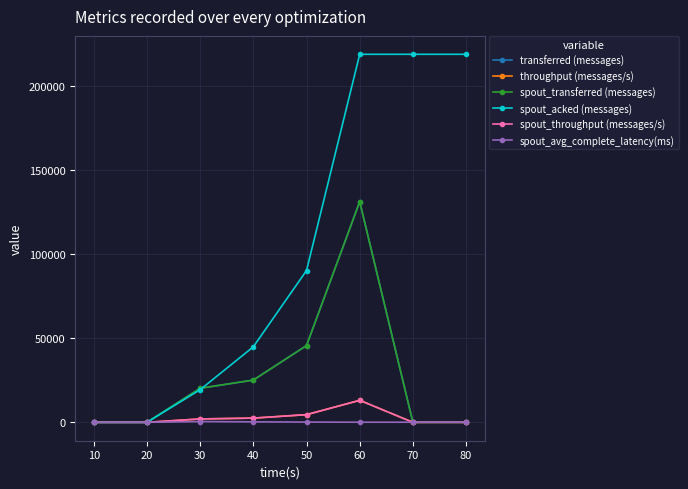

True or false: spout_throughput (messages/s) and transferred (messages) cross at least once.

False